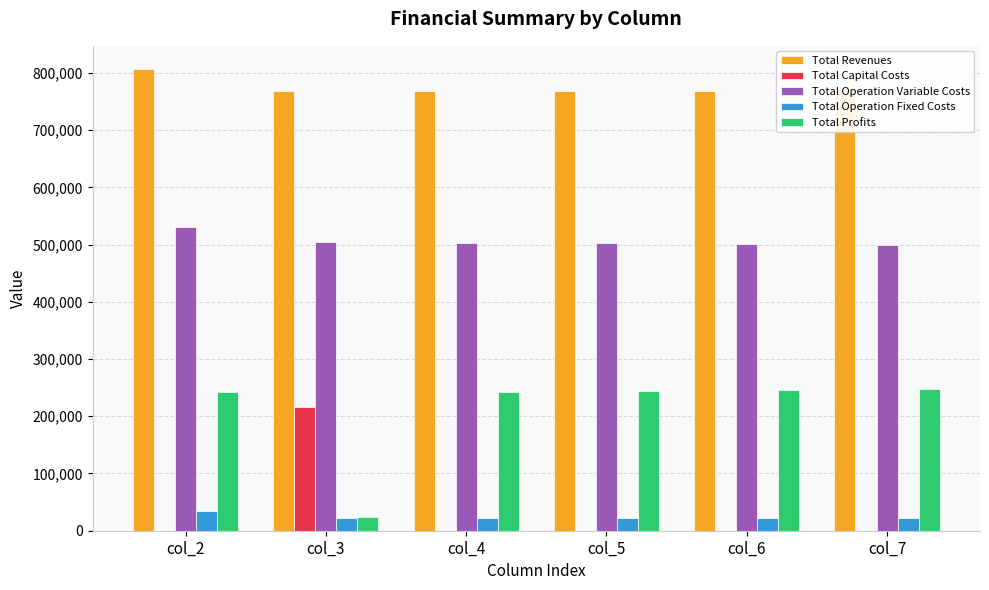

The value of Total Revenues at col_6 is 768969.5. True or false?

True